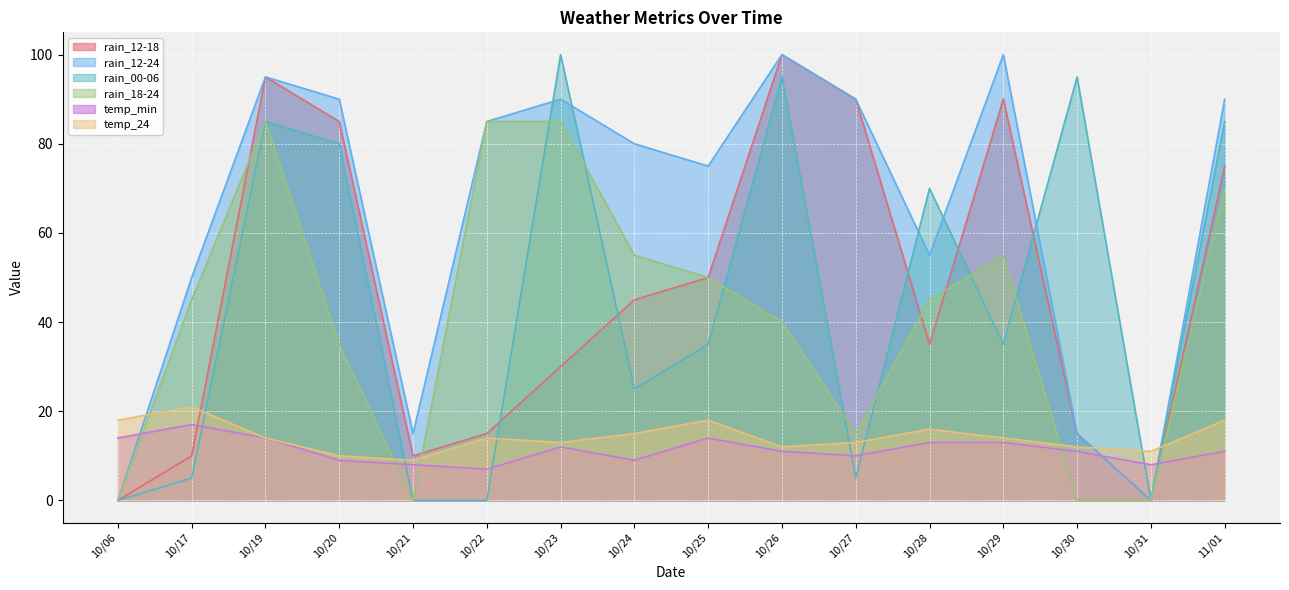

List the series in order of their peak value, highest first.

rain_12-18, rain_12-24, rain_00-06, rain_18-24, temp_24, temp_min